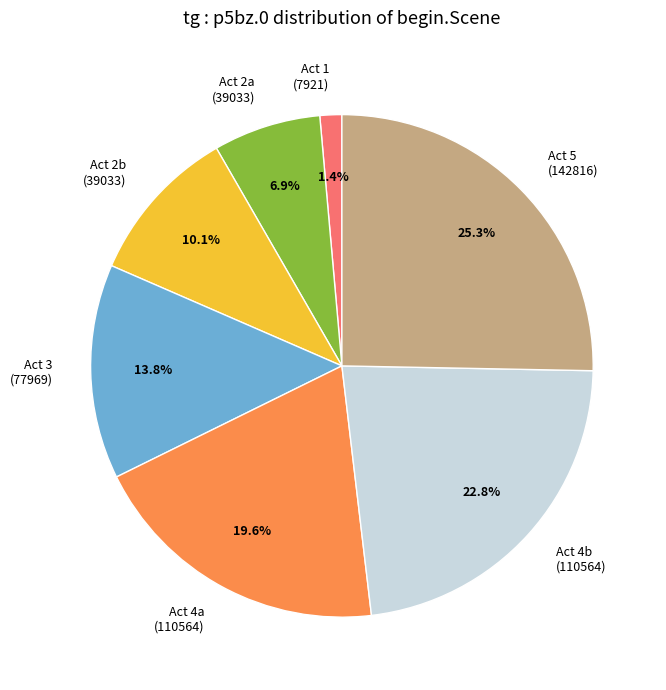

What is the largest slice in the pie chart?

Act 5 (142816)